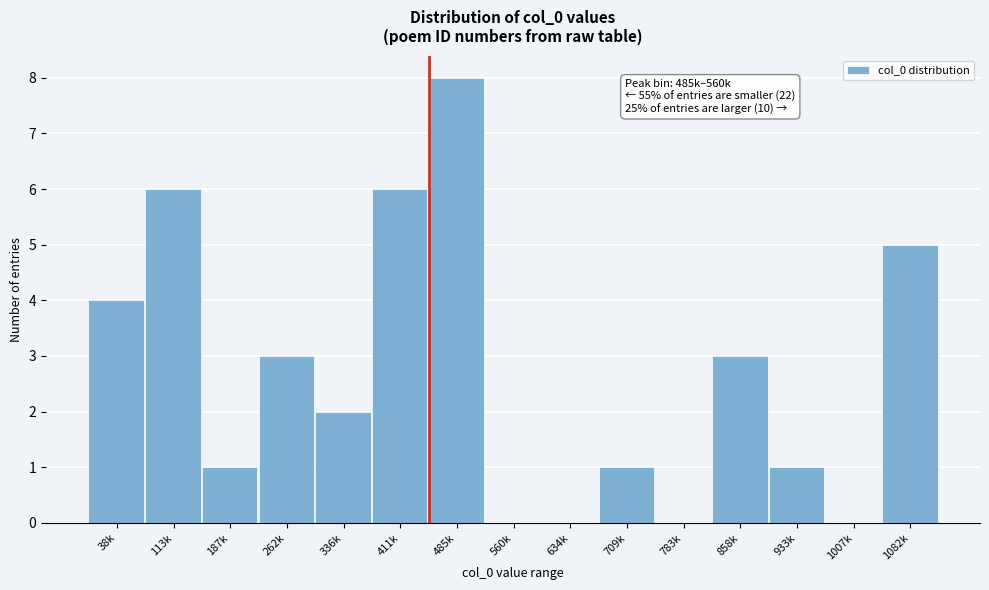

Reading left to right, list all the values displayed in this chart.

38k=4	113k=6	187k=1	262k=3	336k=2	411k=6	485k=8	560k=0	634k=0	709k=1	783k=0	858k=3	933k=1	1007k=0	1082k=5